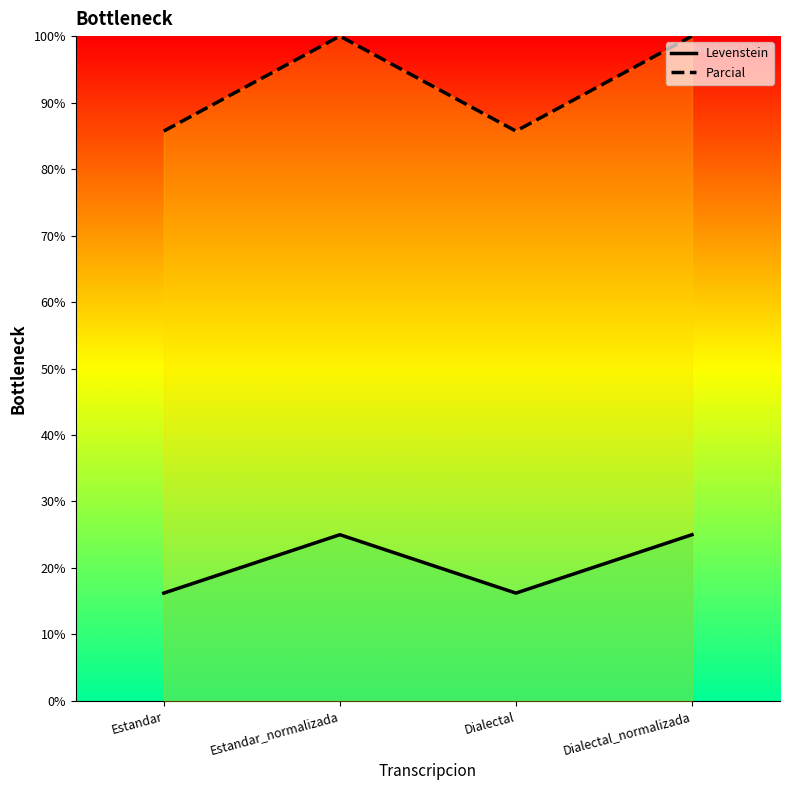

How many interior local peaks does the Levenstein series have?

1